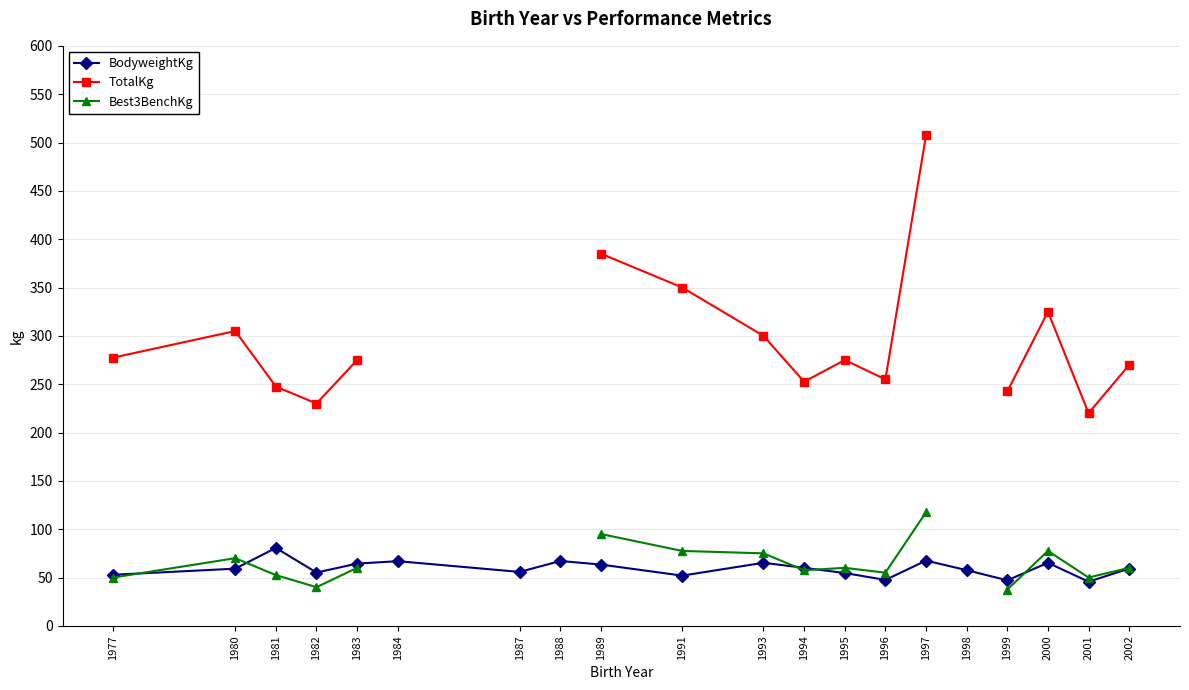

What is the difference between the BodyweightKg values at 1997 and 1977?

14.6